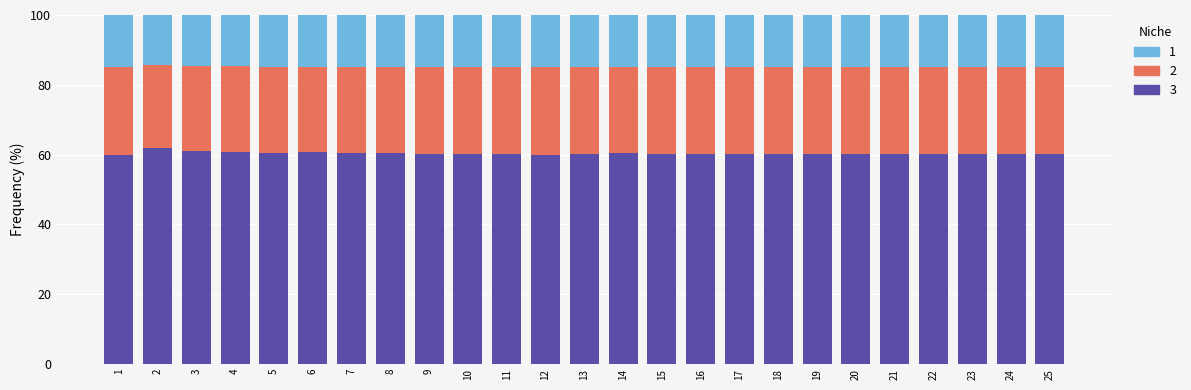

What is the highest value of the 3 series?

62.0